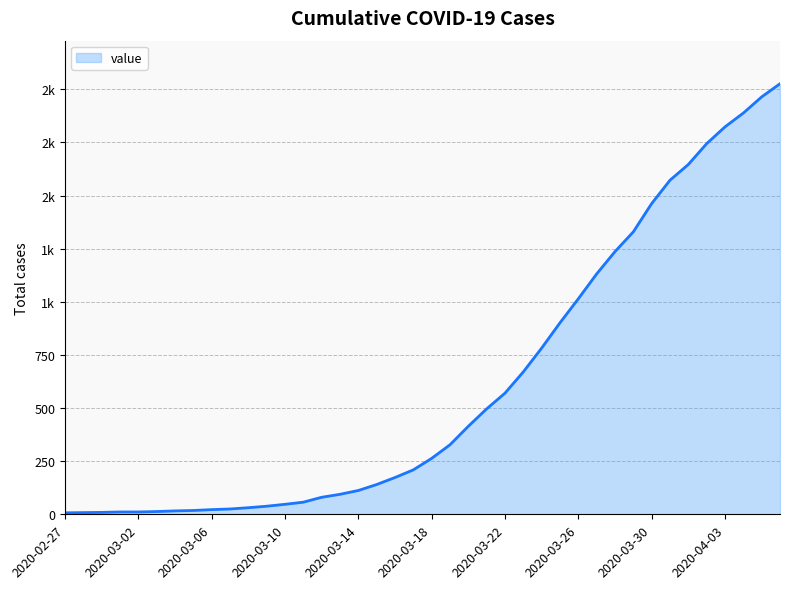

Where is the data nearest to the value 1016?

2020-03-26